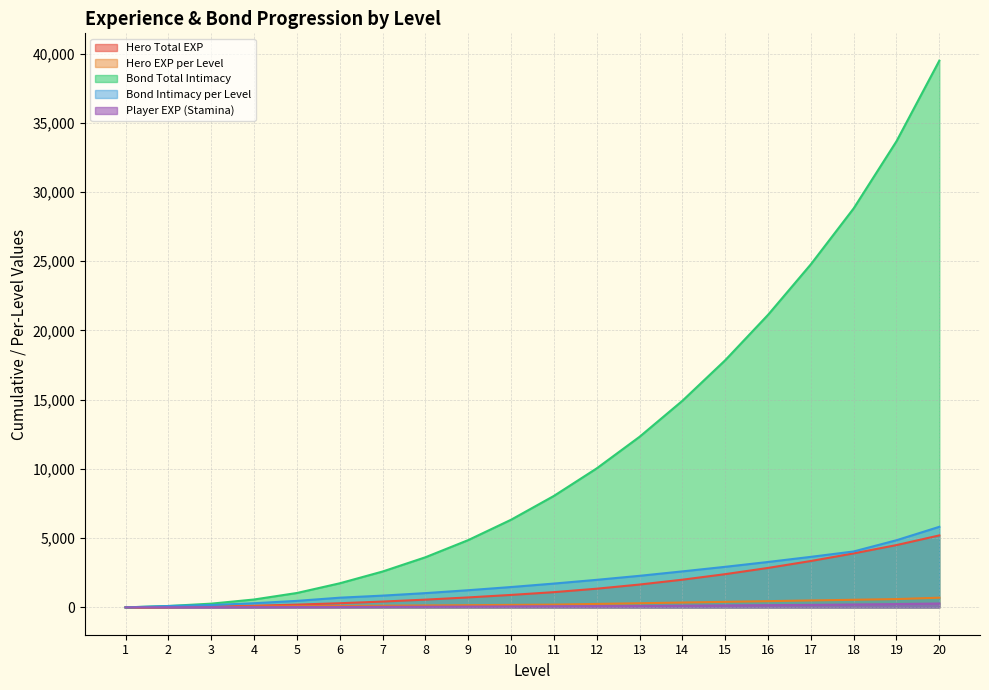

Where does the Hero Total EXP series first go above 1100?

12